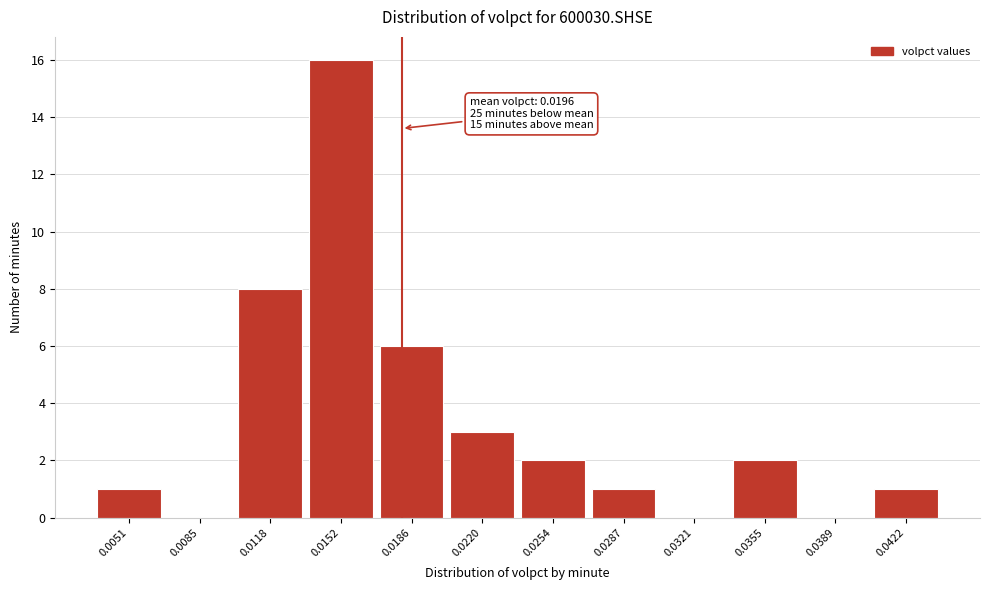

Reading right to left, transcribe all the data shown in this chart.

0.0422=1	0.0389=0	0.0355=2	0.0321=0	0.0287=1	0.0254=2	0.0220=3	0.0186=6	0.0152=16	0.0118=8	0.0085=0	0.0051=1